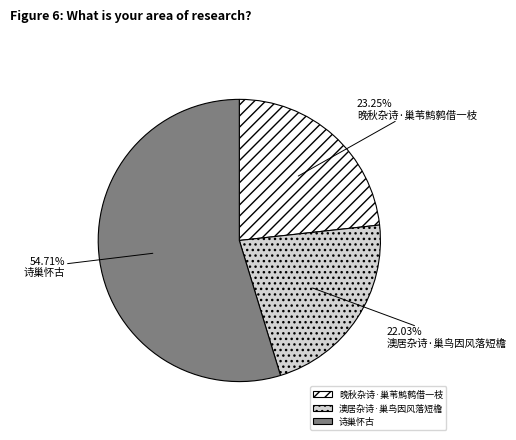

Rank the categories by value from highest to lowest.

诗巢怀古, 晚秋杂诗·巢苇鹪鹩借一枝, 澳居杂诗·巢鸟因风落短檐